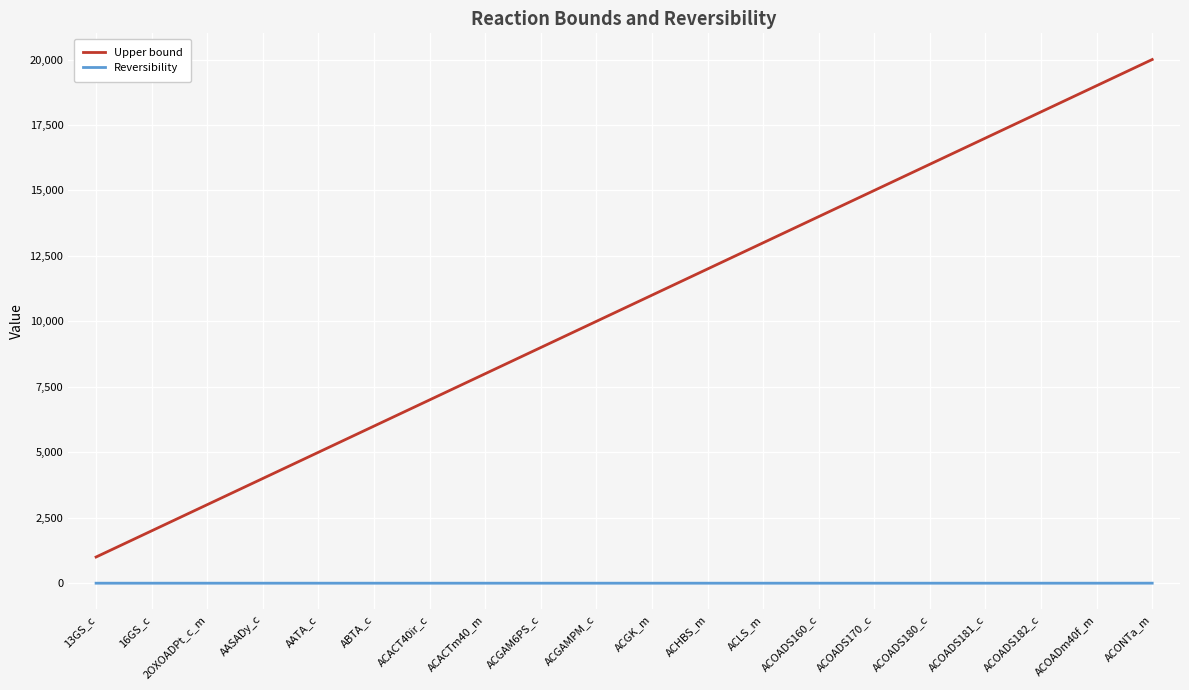

Does the chart display data point markers on the line(s)?

No